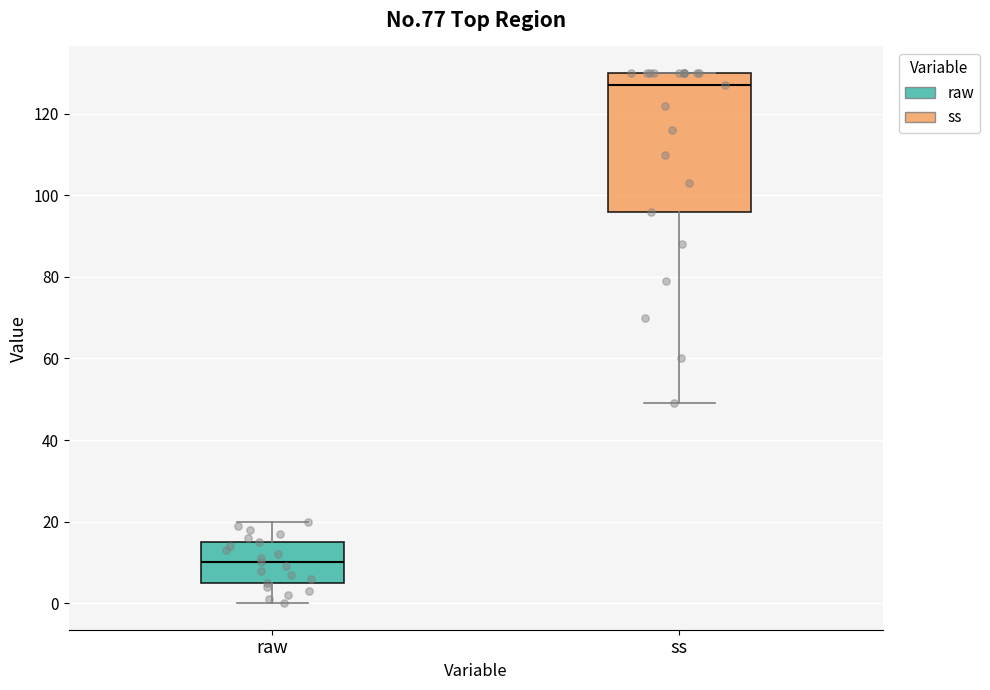

Reading left to right, read every box against the y-axis: the position of its median line, the range the box covers, and the ends of its whiskers. The values are not printed on the chart, so give them approximately, as read against the axis.

raw: median 10, box 6 to 16, whiskers 0 to 20
ss: median 128, box 96 to 130, whiskers 50 to 130